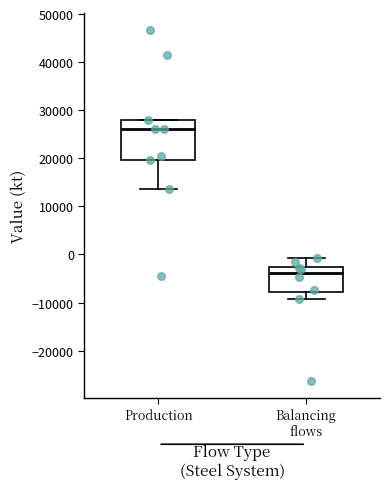

Reading left to right, transcribe this box plot: for each box, give where its median line is, the range the box spans, and where its two whiskers end, as read against the y-axis. The values are not printed on the chart, so give them approximately, as read against the axis.

Production: median 26000, box 20000 to 28000, whiskers 14000 to 28000
Balancing flows: median -4000, box -8000 to -3000, whiskers -9000 to -1000